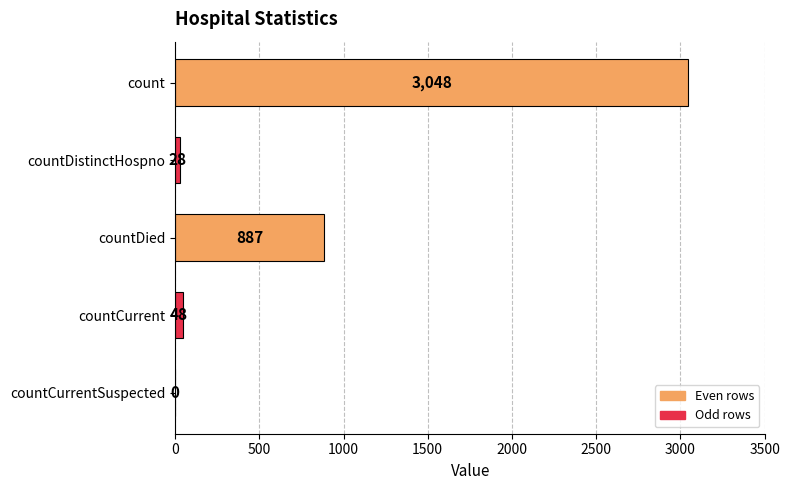

Reading top to bottom, what are all the values shown in this chart?

count=3048	countDistinctHospno=28	countDied=887	countCurrent=48	countCurrentSuspected=0